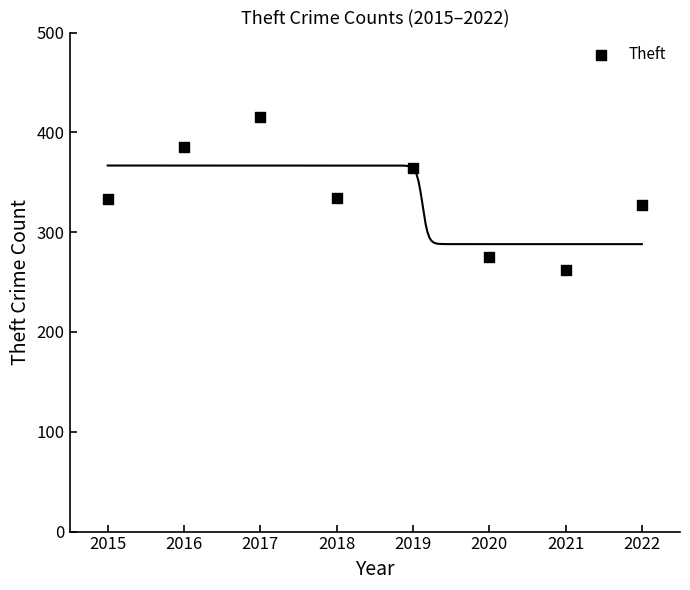

What is the average Y value?

337